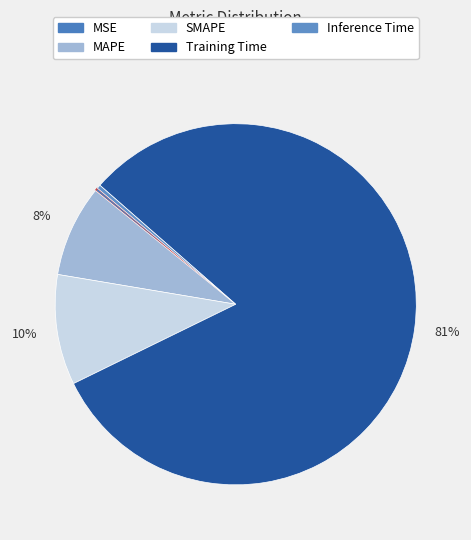

What percentage do Inference Time and SMAPE together represent?

10.2%